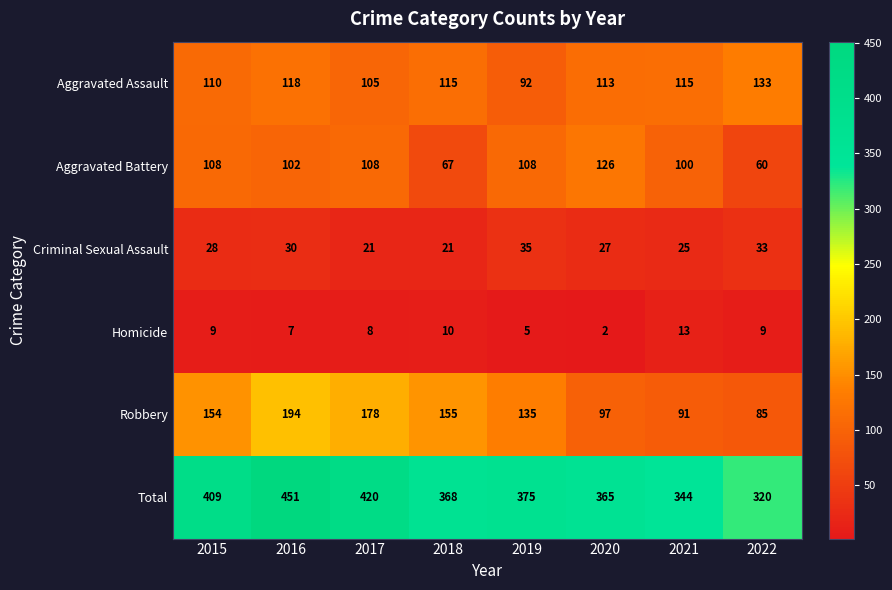

What is the average value of the Total series?

382